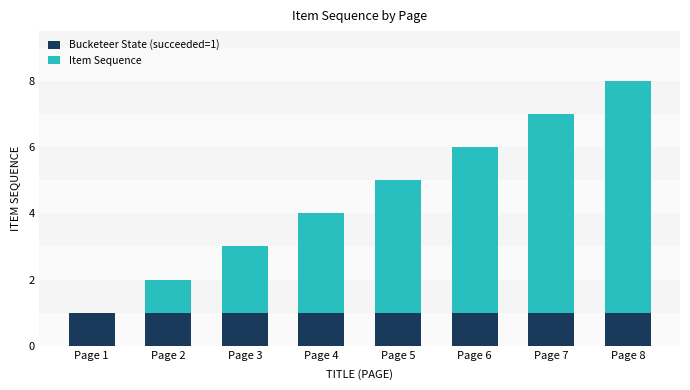

The value of Bucketeer State (succeeded=1) at Page 7 is 1. True or false?

True